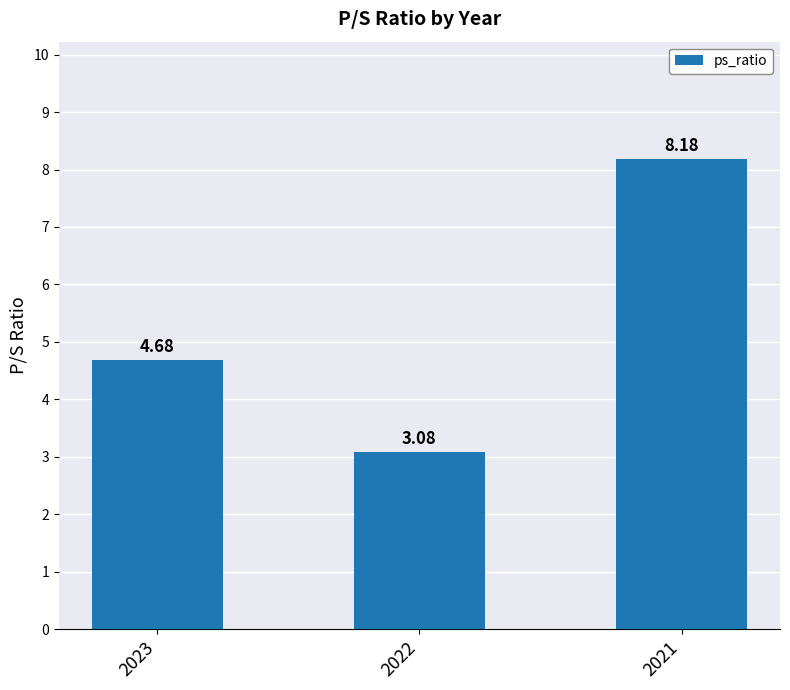

What is the value of the 1st bar from the left?

4.7